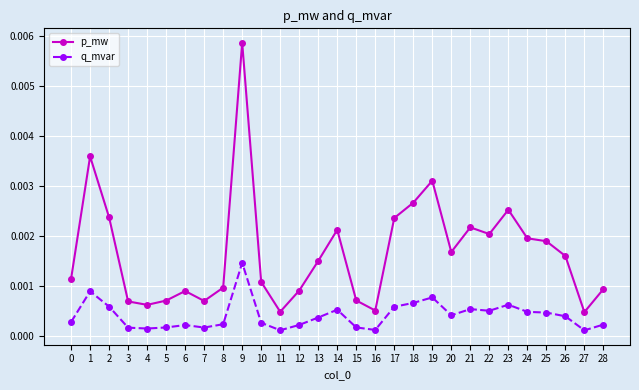

At 8, list the series in order from smallest to largest.

q_mvar, p_mw